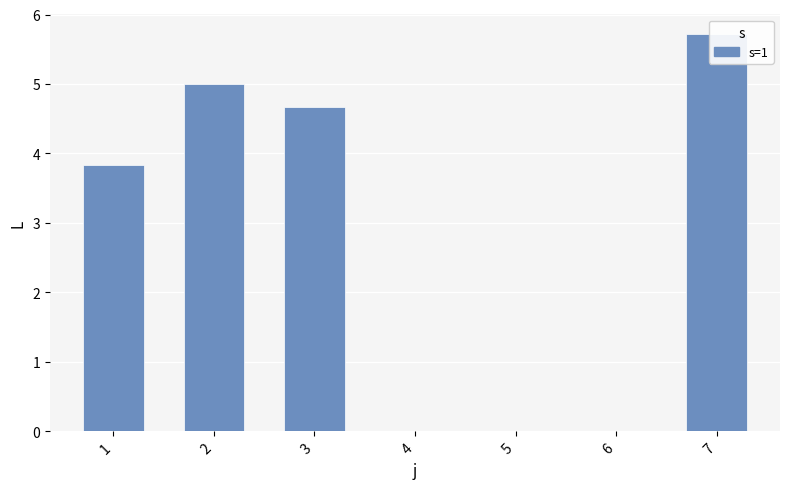

Are the bars horizontal?

No